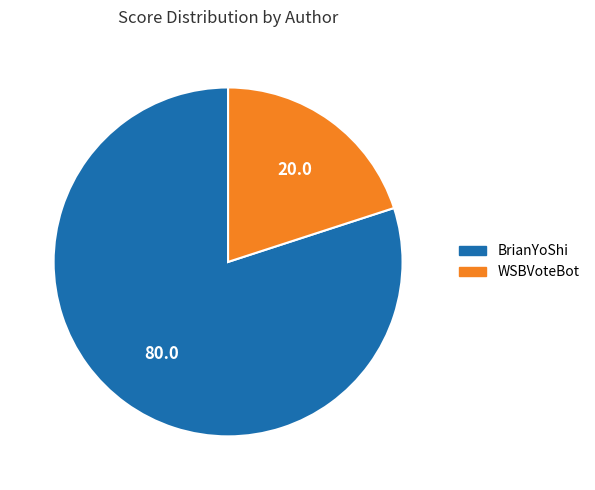

Which slice is the smallest?

WSBVoteBot